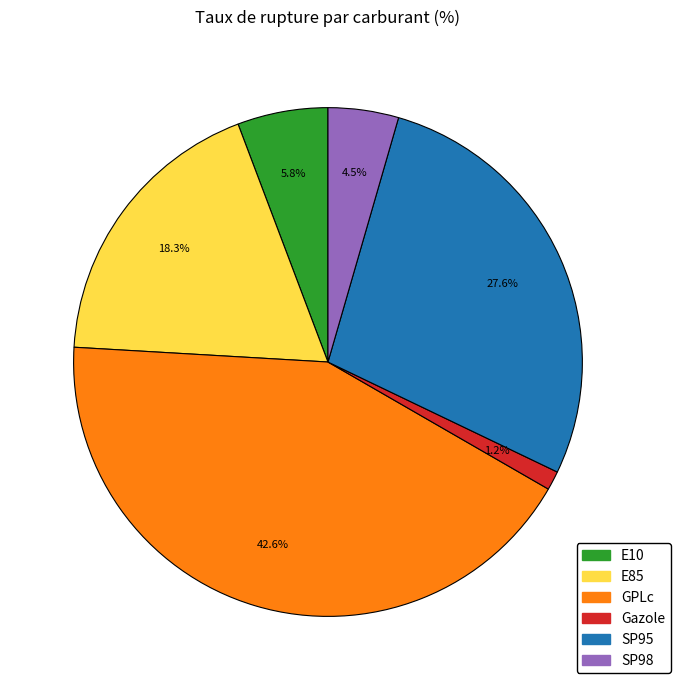

Is GPLc the majority of the pie?

No